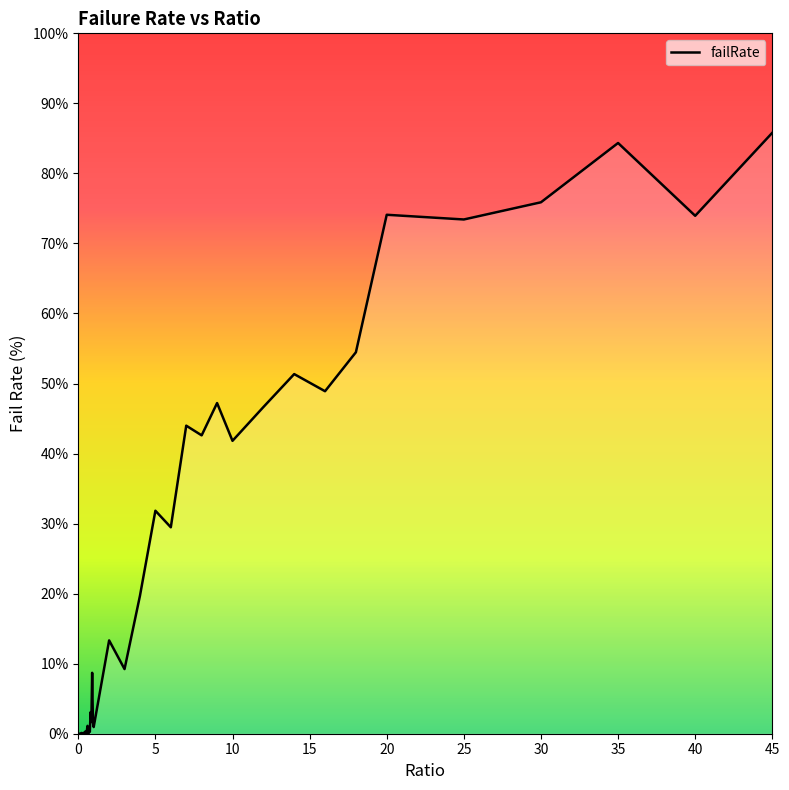

What is the difference between the maximum and minimum values?

85.8